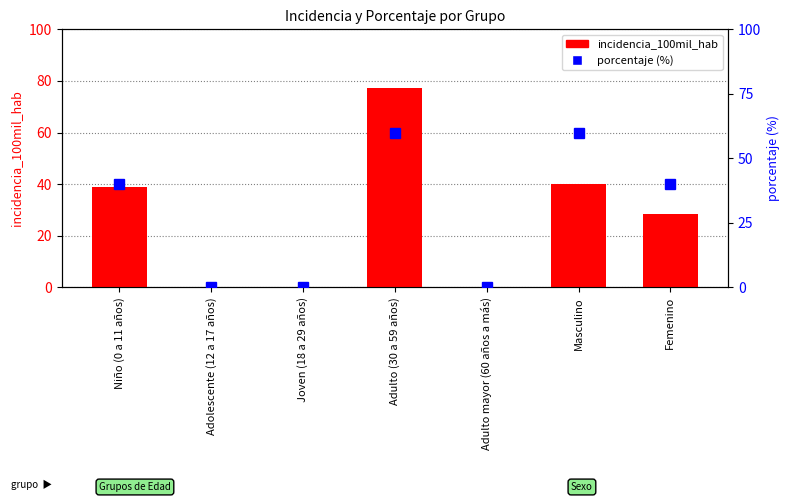

What is the sum of all incidencia_100mil_hab values?

184.4